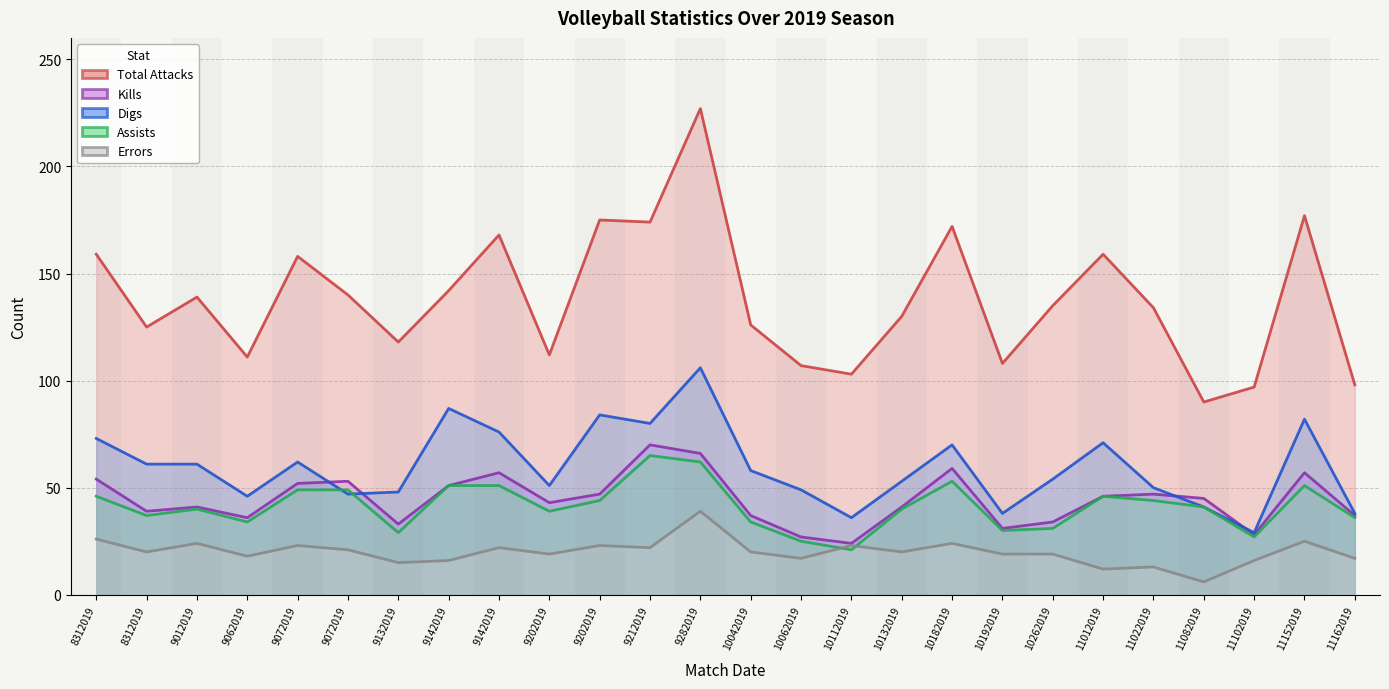

True or false: Kills and Total Attacks intersect in this chart.

False